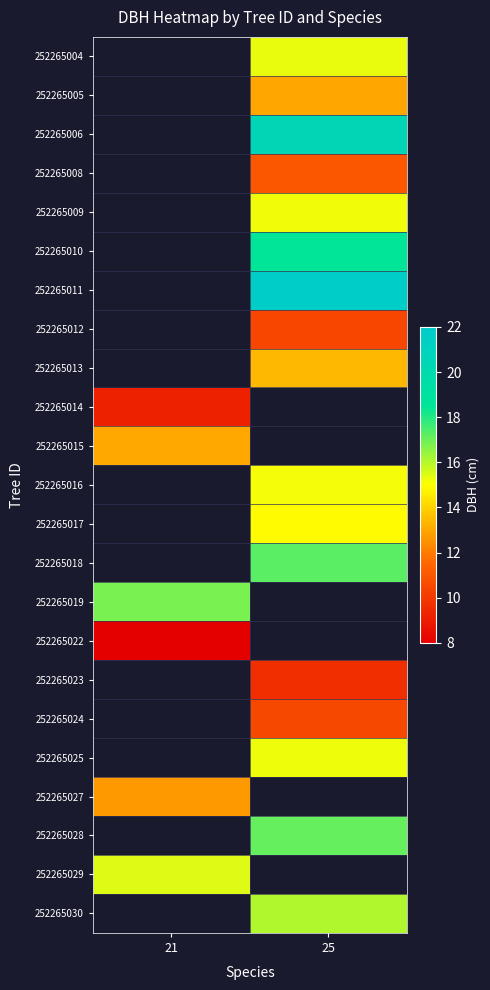

The 252265024 series shows 4.6 at 25. True or false?

False